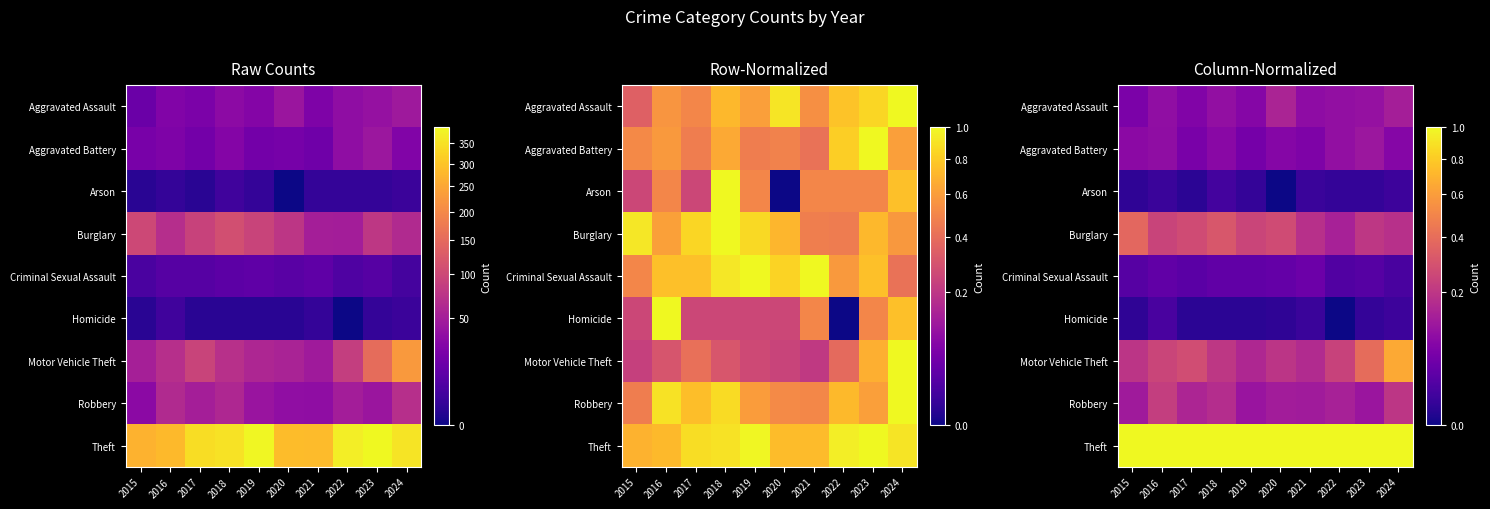

Which series has the largest range (max minus min)?

Motor Vehicle Theft